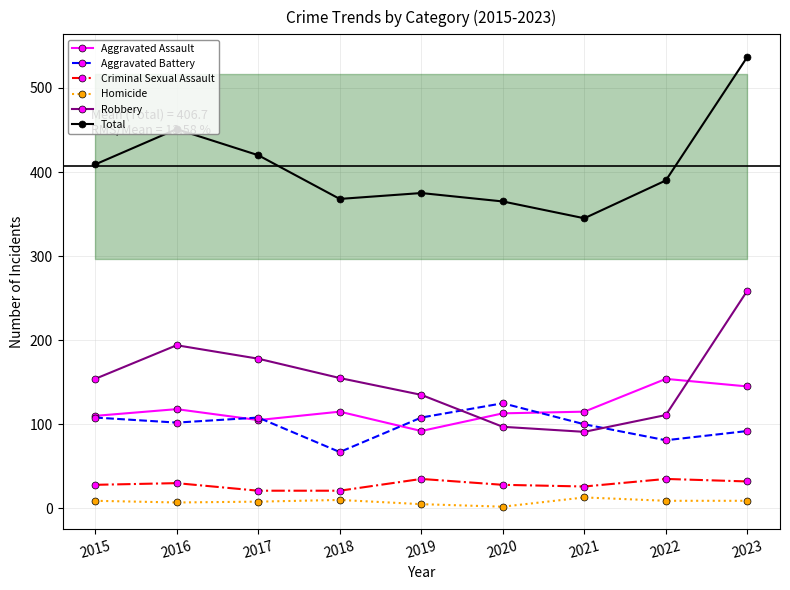

At which category is the sum across all series the highest?

2023